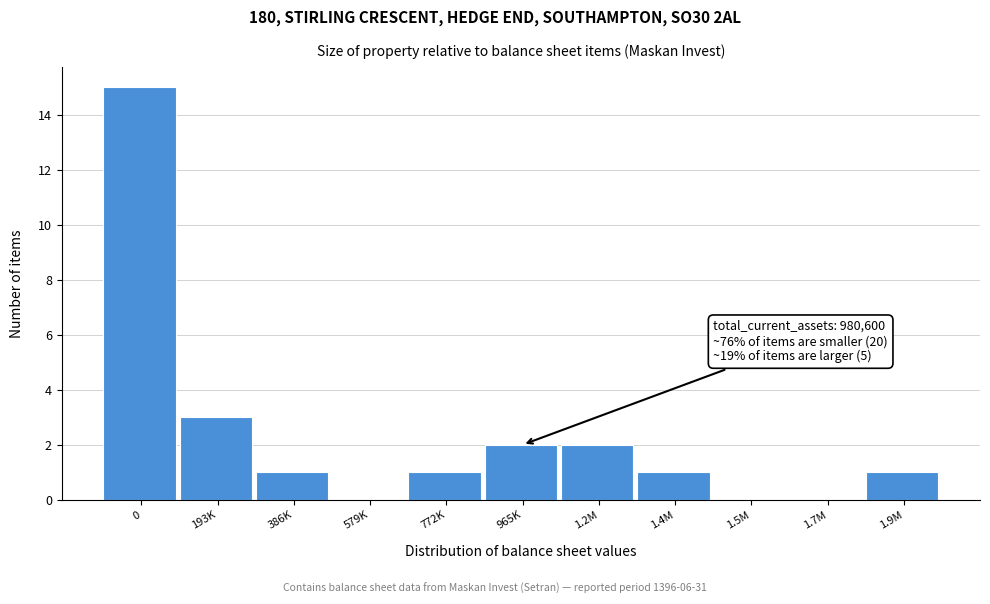

Reading left to right, extract all data points from this chart.

0=15	193K=3	386K=1	579K=0	772K=1	965K=2	1.2M=2	1.4M=1	1.5M=0	1.7M=0	1.9M=1